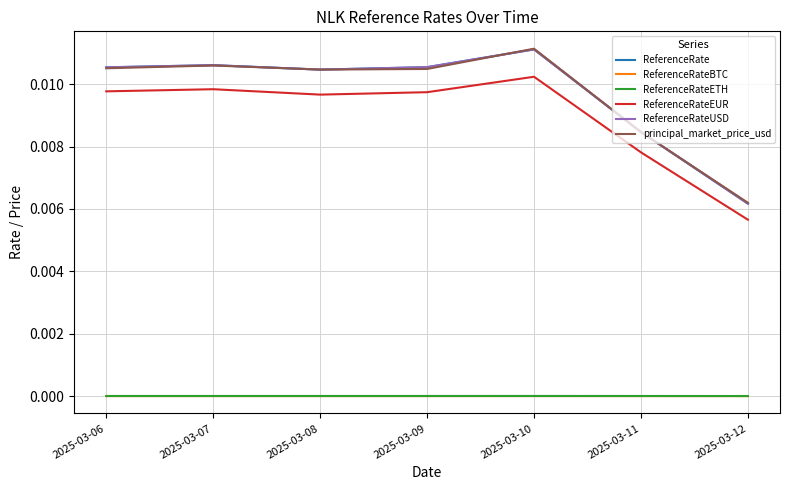

Does the chart display data point markers on the line(s)?

No